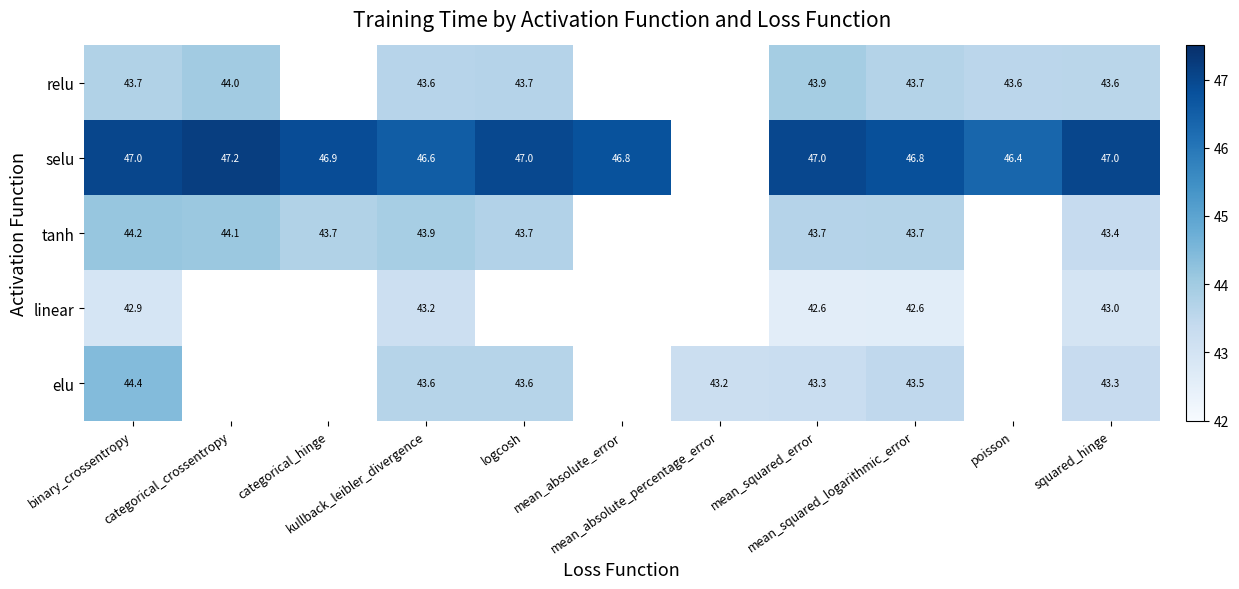

At how many categories does at least one series exceed 44?

10